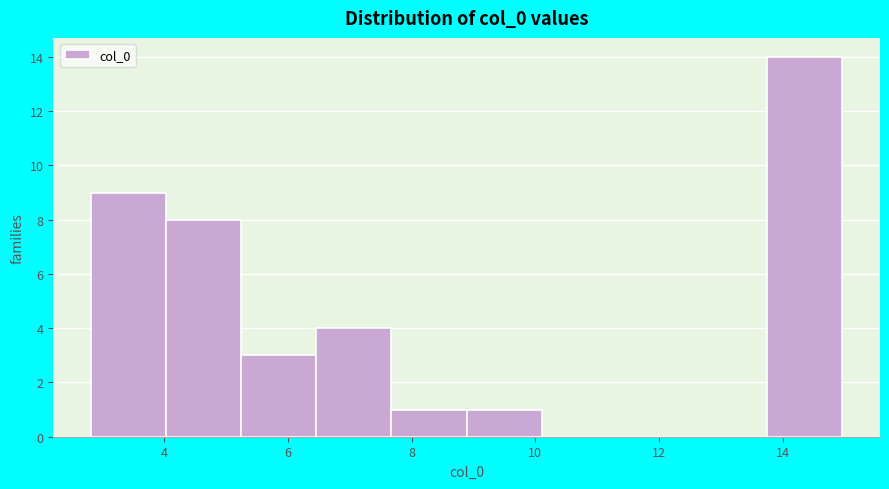

Reading left to right, list every bar in this chart as the range it spans on the x-axis followed by its height. Neither the bar edges nor the heights are printed on the chart, so give them approximately, as read against the axes.

2.8 to 4.0: 9
4.0 to 5.2: 8
5.2 to 6.4: 3
6.4 to 7.6: 4
7.6 to 8.8: 1
8.8 to 10.2: 1
10.2 to 11.4: 0
11.4 to 12.6: 0
12.6 to 13.8: 0
13.8 to 15.0: 14